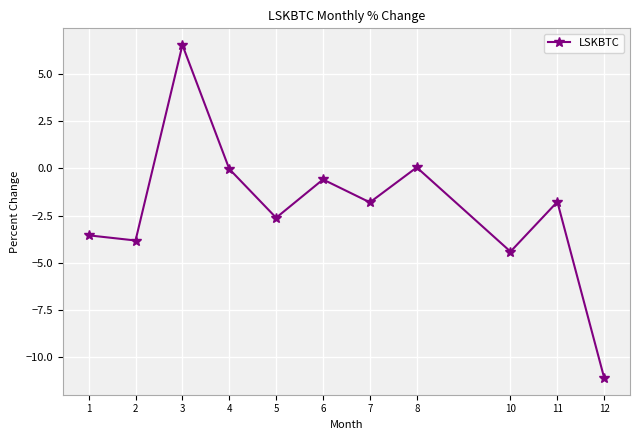

What is the difference between the maximum and minimum values?

17.7